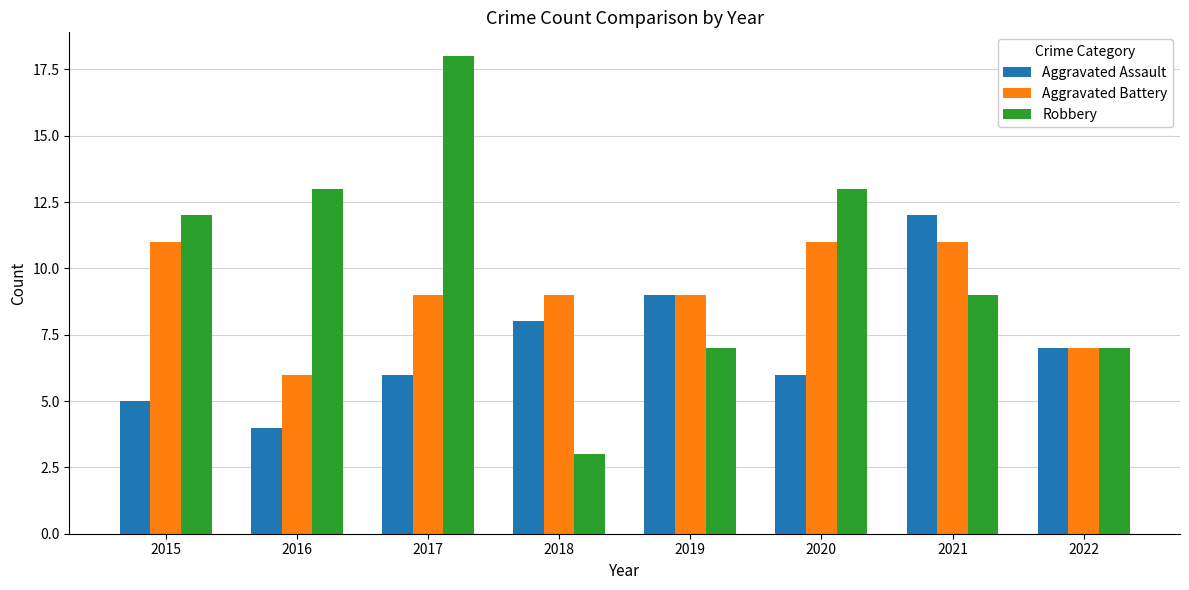

What is the total value across all series at 2017?

33